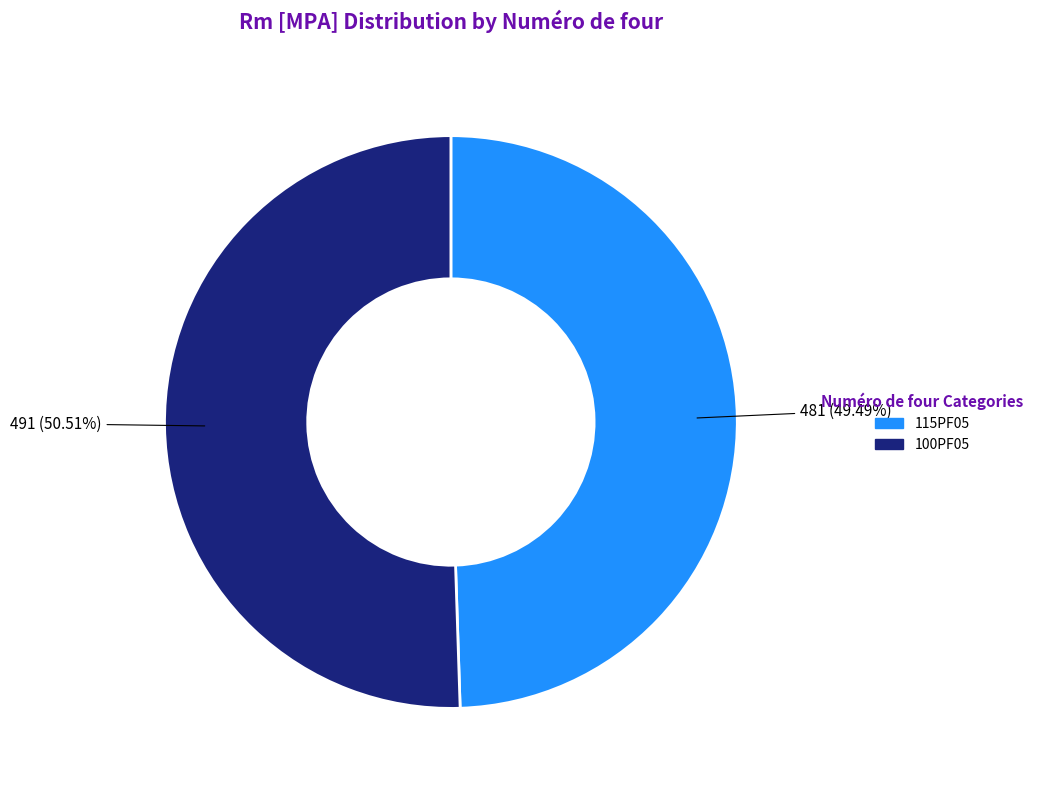

Does 115PF05 account for over 50% of the chart?

No